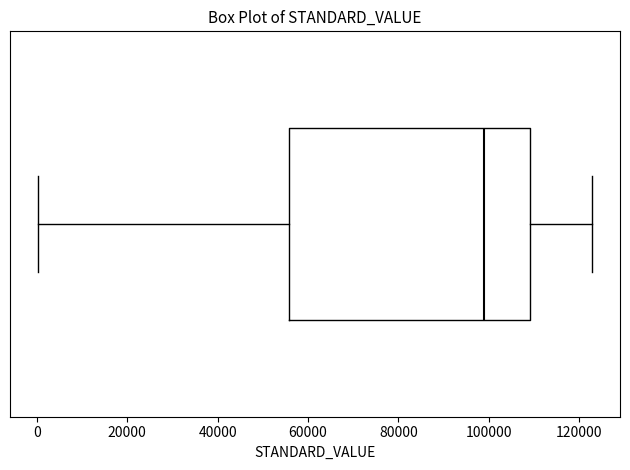

Transcribe this box plot: give where the median line is, the range the box spans, and where the two whiskers end, as read against the x-axis. The values are not printed on the chart, so give them approximately, as read against the axis.

median 98000, box 56000 to 110000, whiskers 0 to 122000